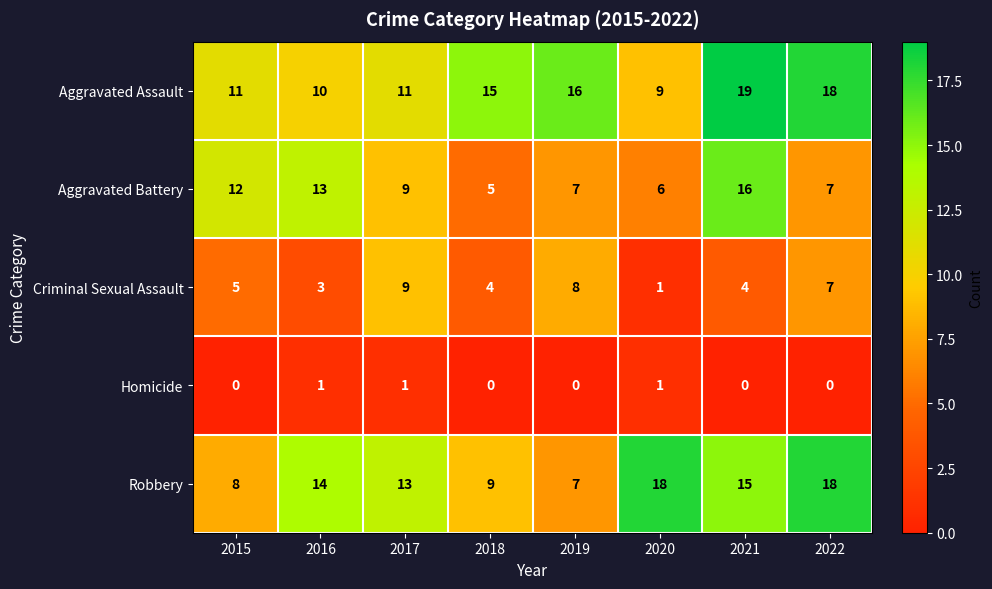

Which series changed the most between 2018 and 2019?

Criminal Sexual Assault